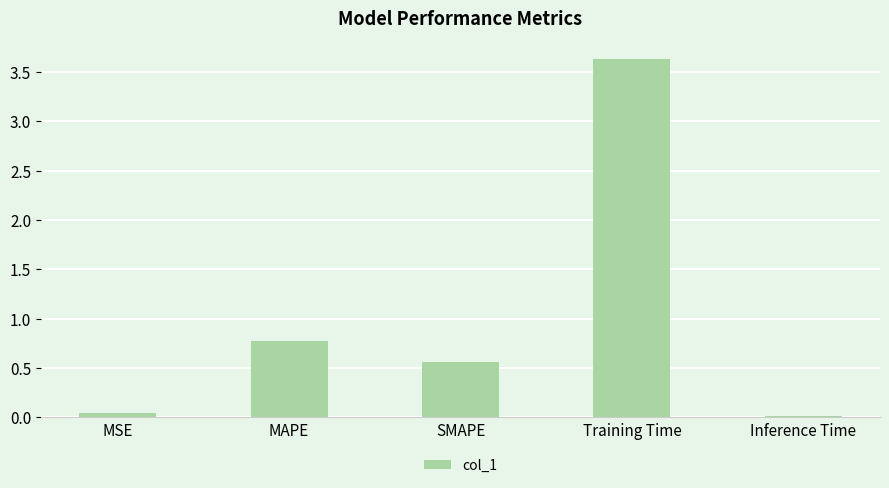

Which label corresponds to the smallest value in the chart?

Inference Time